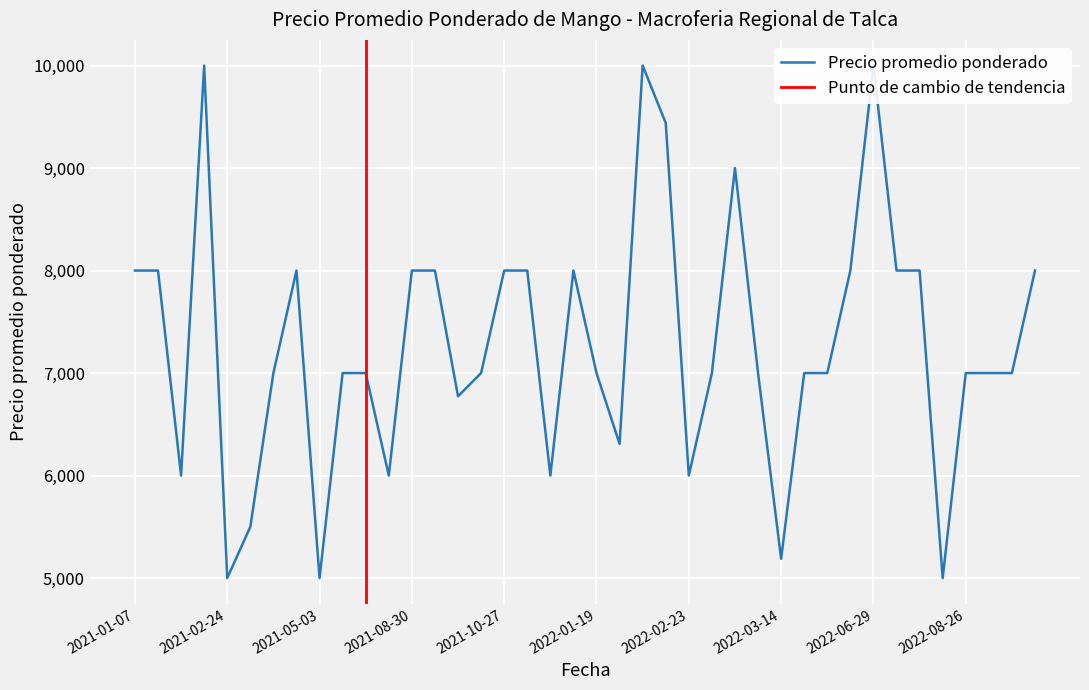

What is the sum of all values?

291209